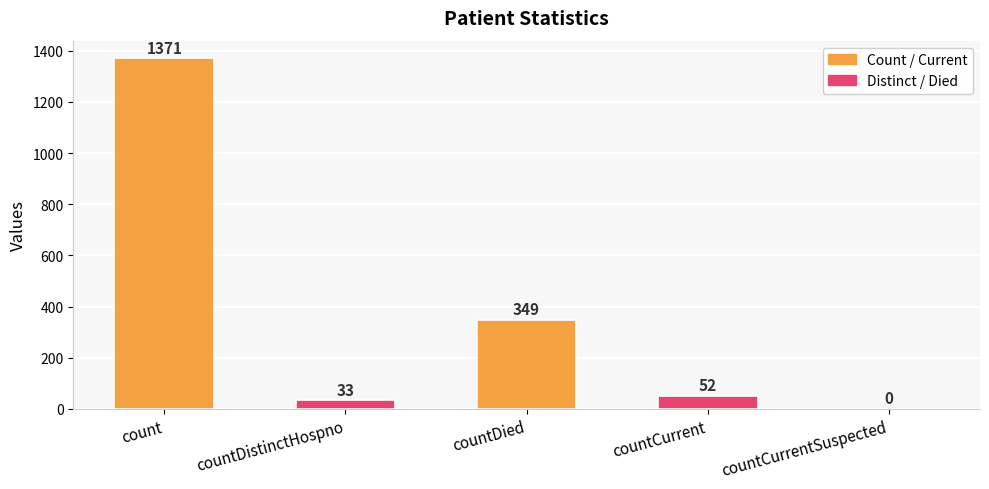

Approximately how many times larger is the value at countCurrent compared to countDied?

0.1